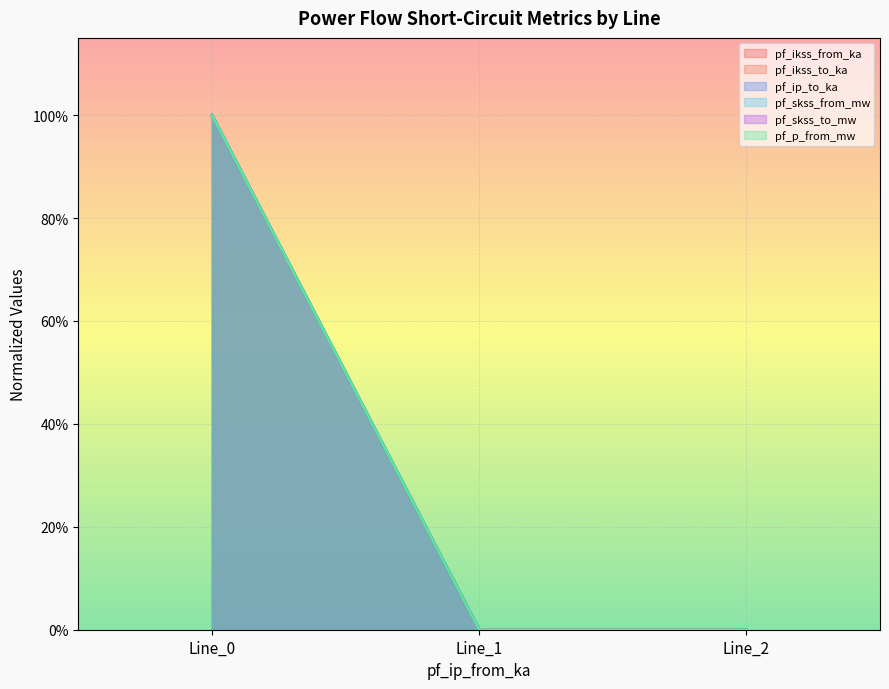

Which label corresponds to the smallest value in the chart?

Line_1